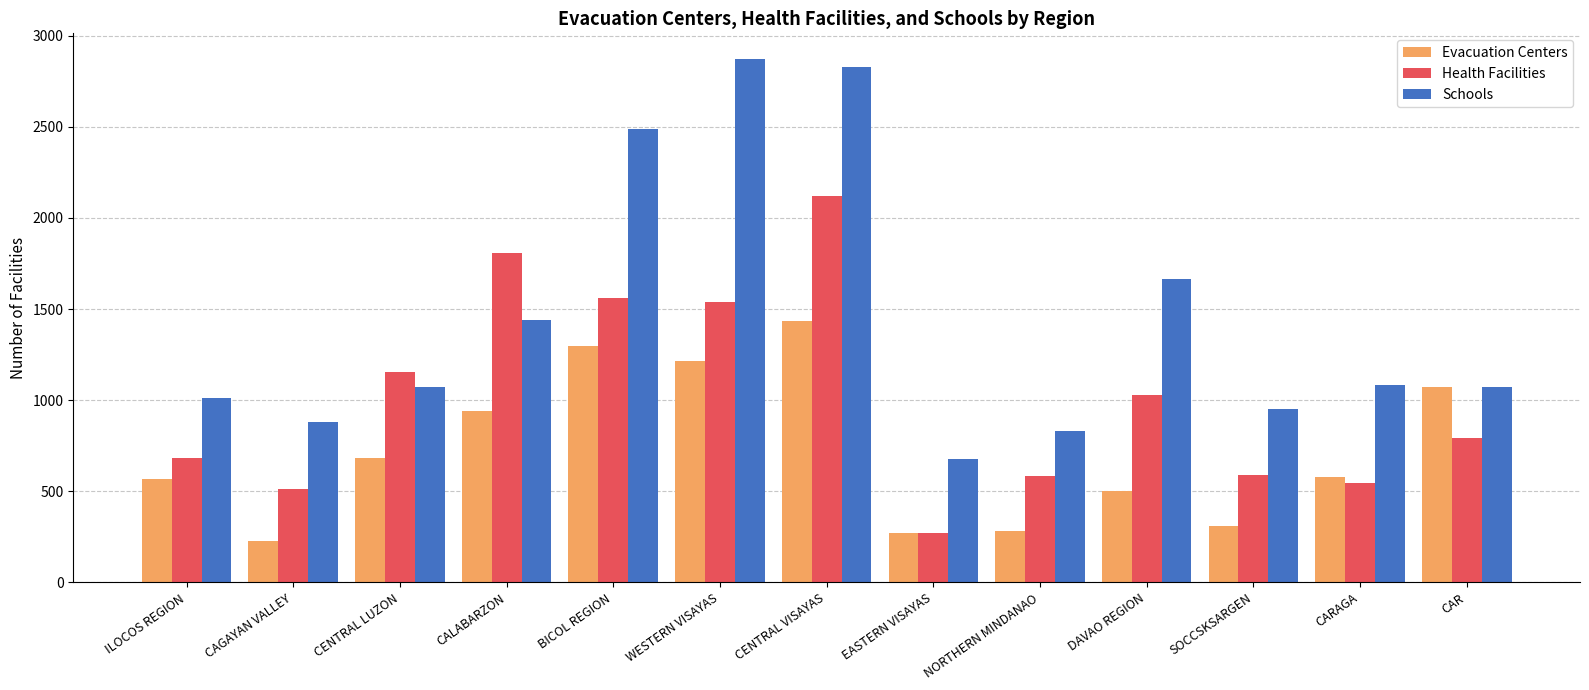

How many series are shown in this chart?

3